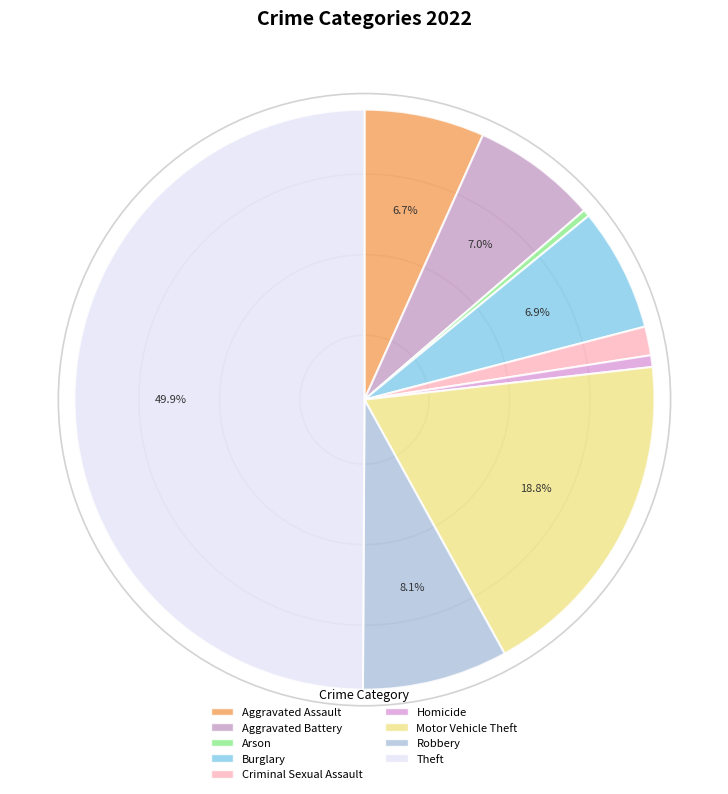

To the nearest percent, what portion does Aggravated Assault represent?

7%